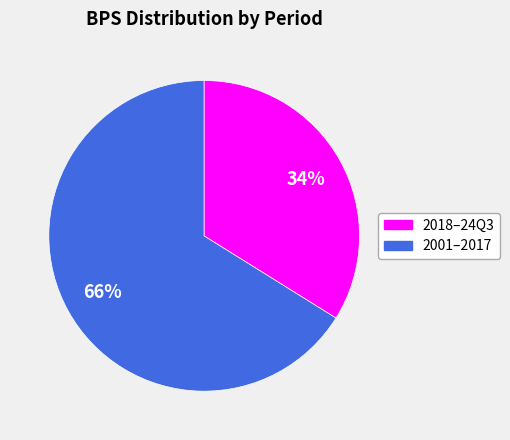

Does any single category account for the majority?

Yes